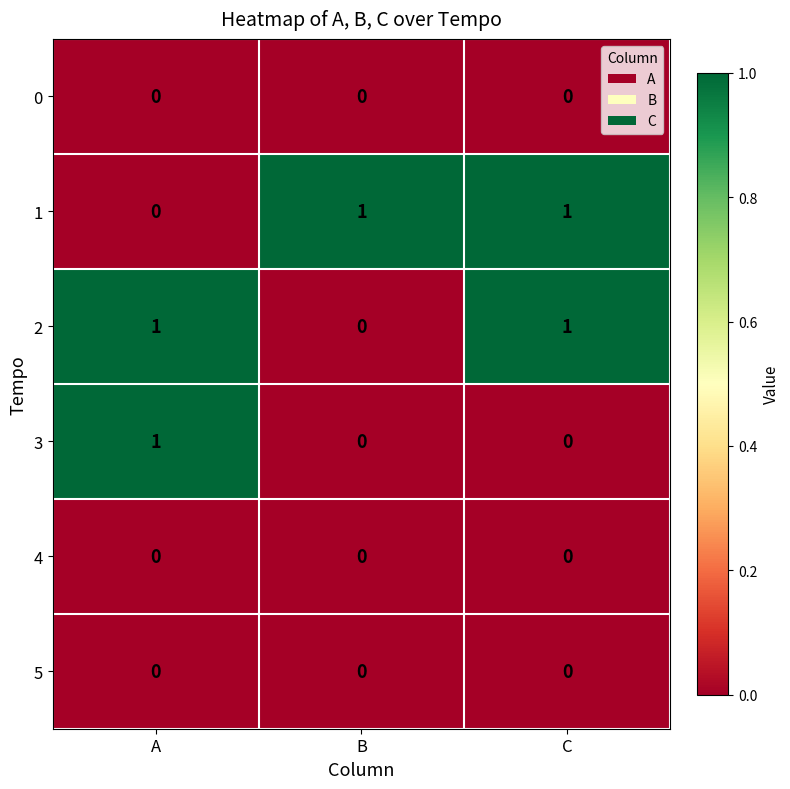

Where is 2 nearest to the value 0?

B